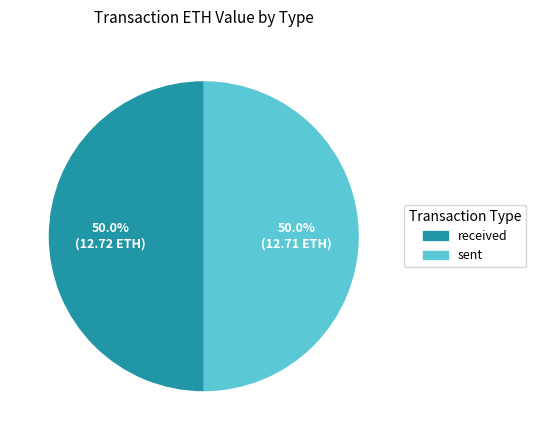

Approximately how many times larger is the value at sent compared to received?

1.0